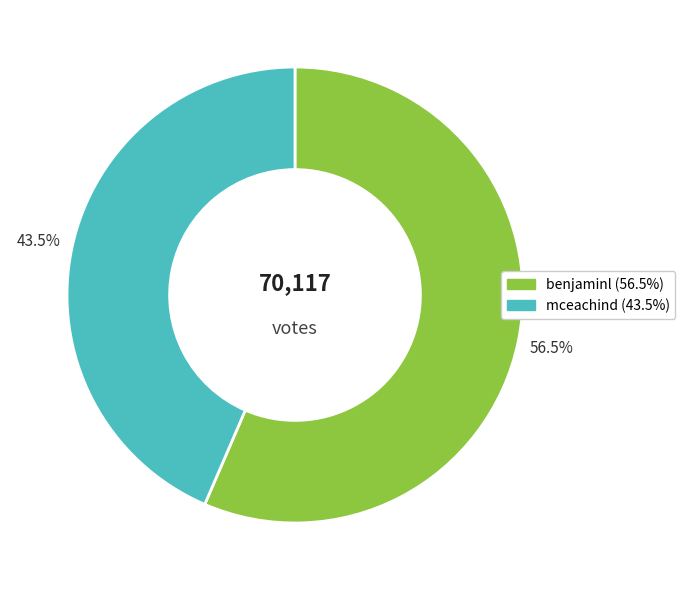

Approximately how many times larger is the value at mceachind compared to benjaminl?

0.8